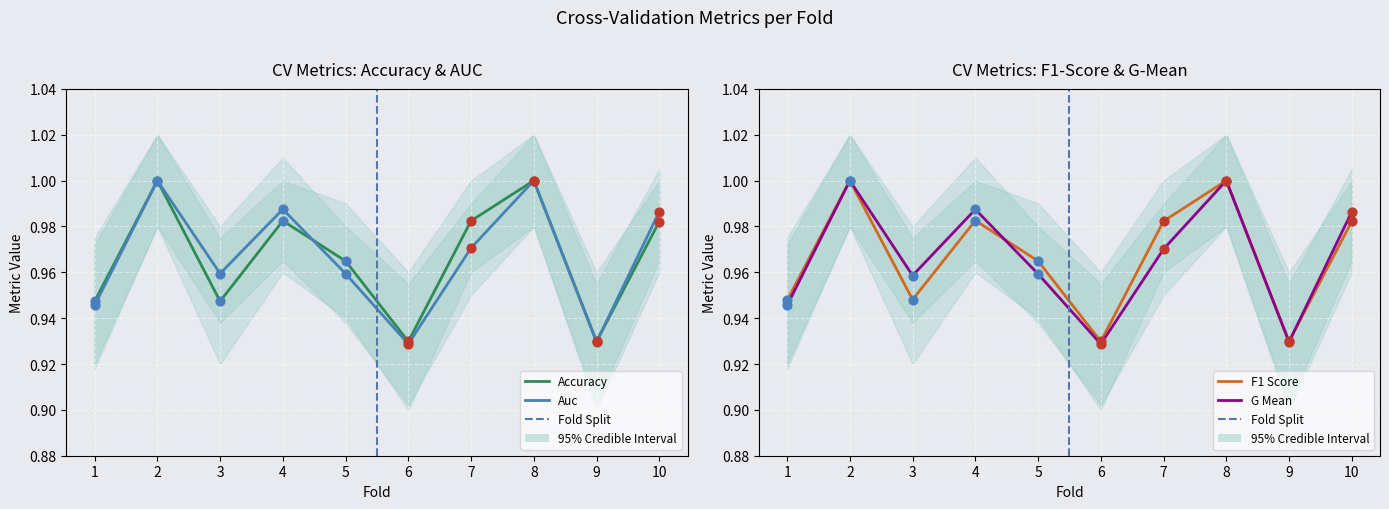

Which series reaches the maximum Y coordinate?

accuracy